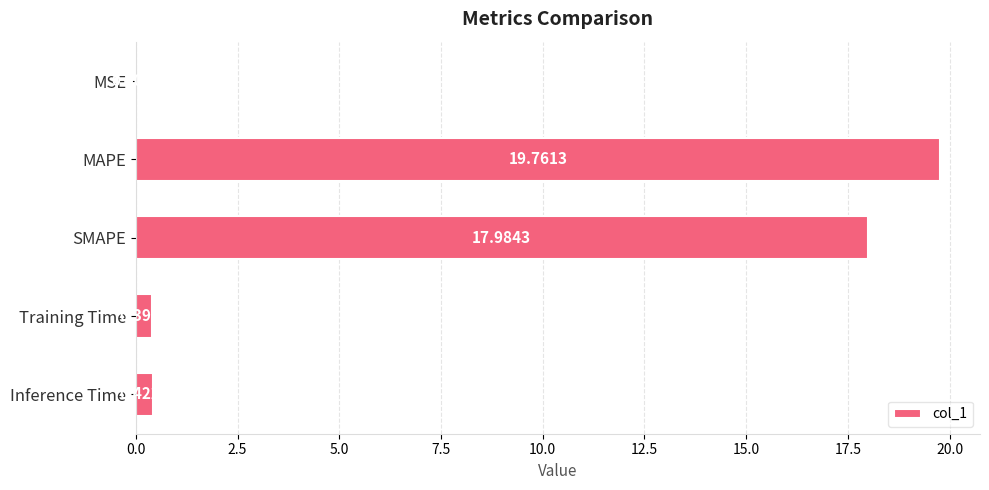

What is the average value?

7.7